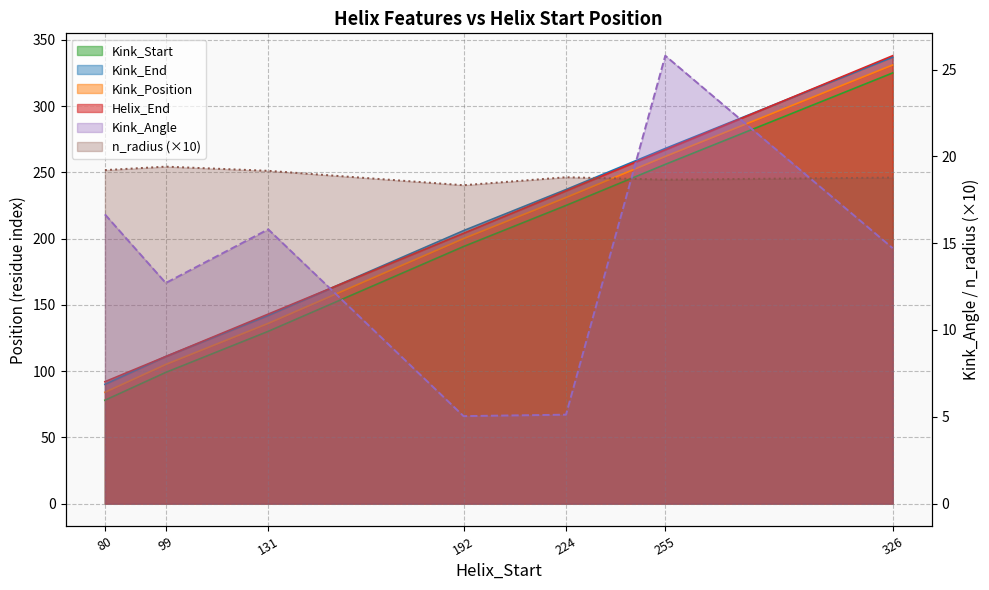

What is the greatest value displayed?

338.0